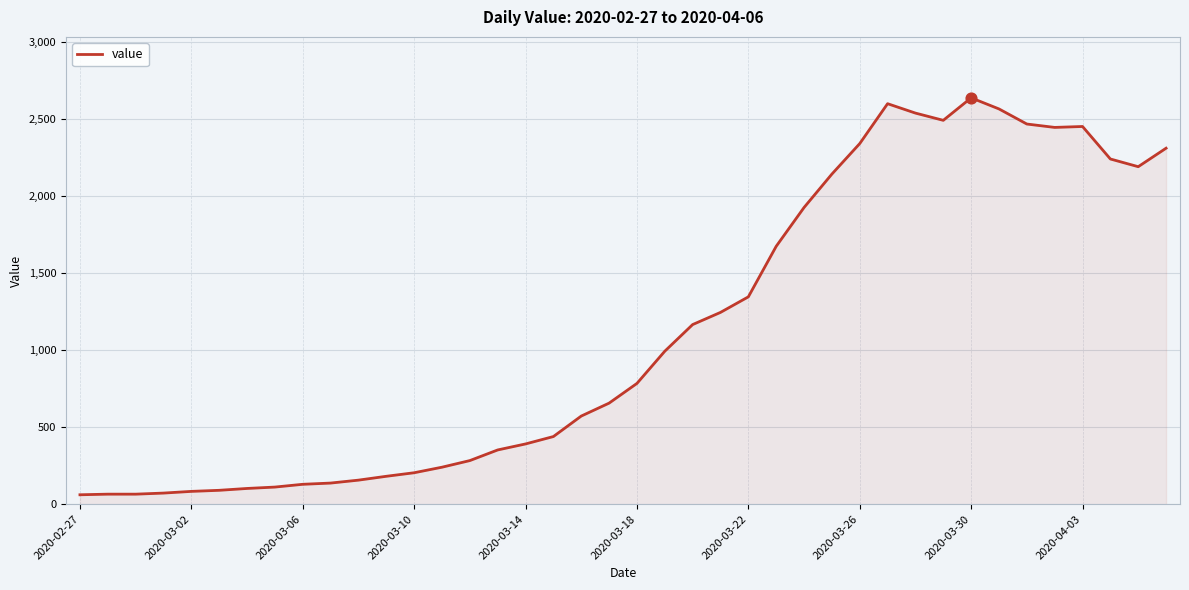

What is the smallest value displayed?

61